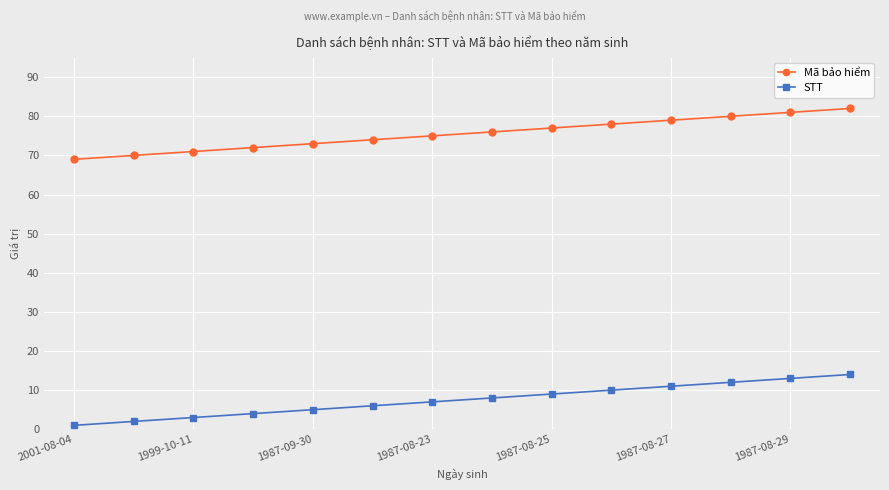

What is the sum of all STT values?

105